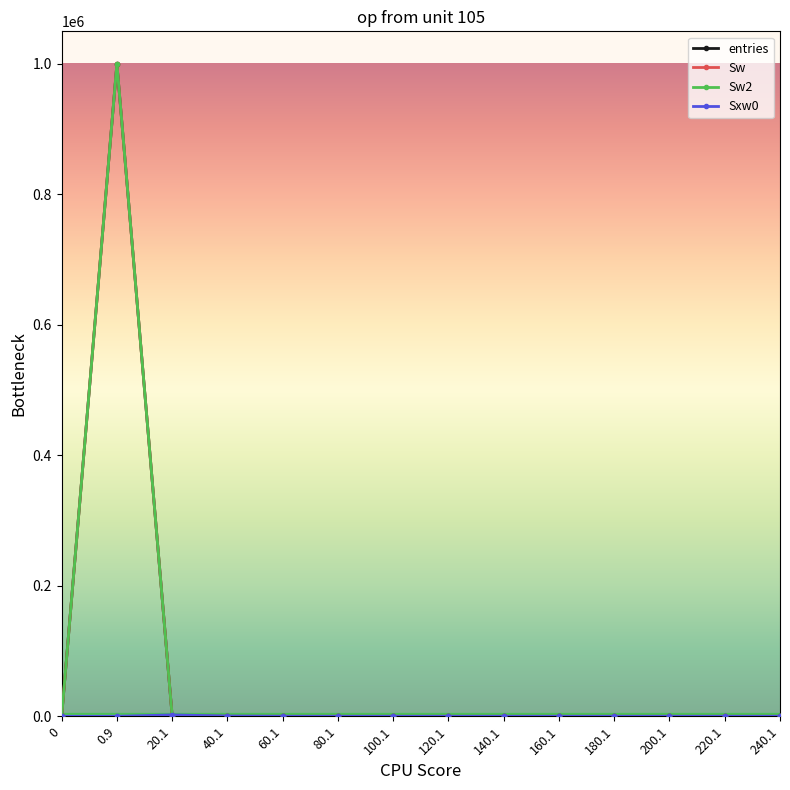

What is the average value of the entries series?

71429